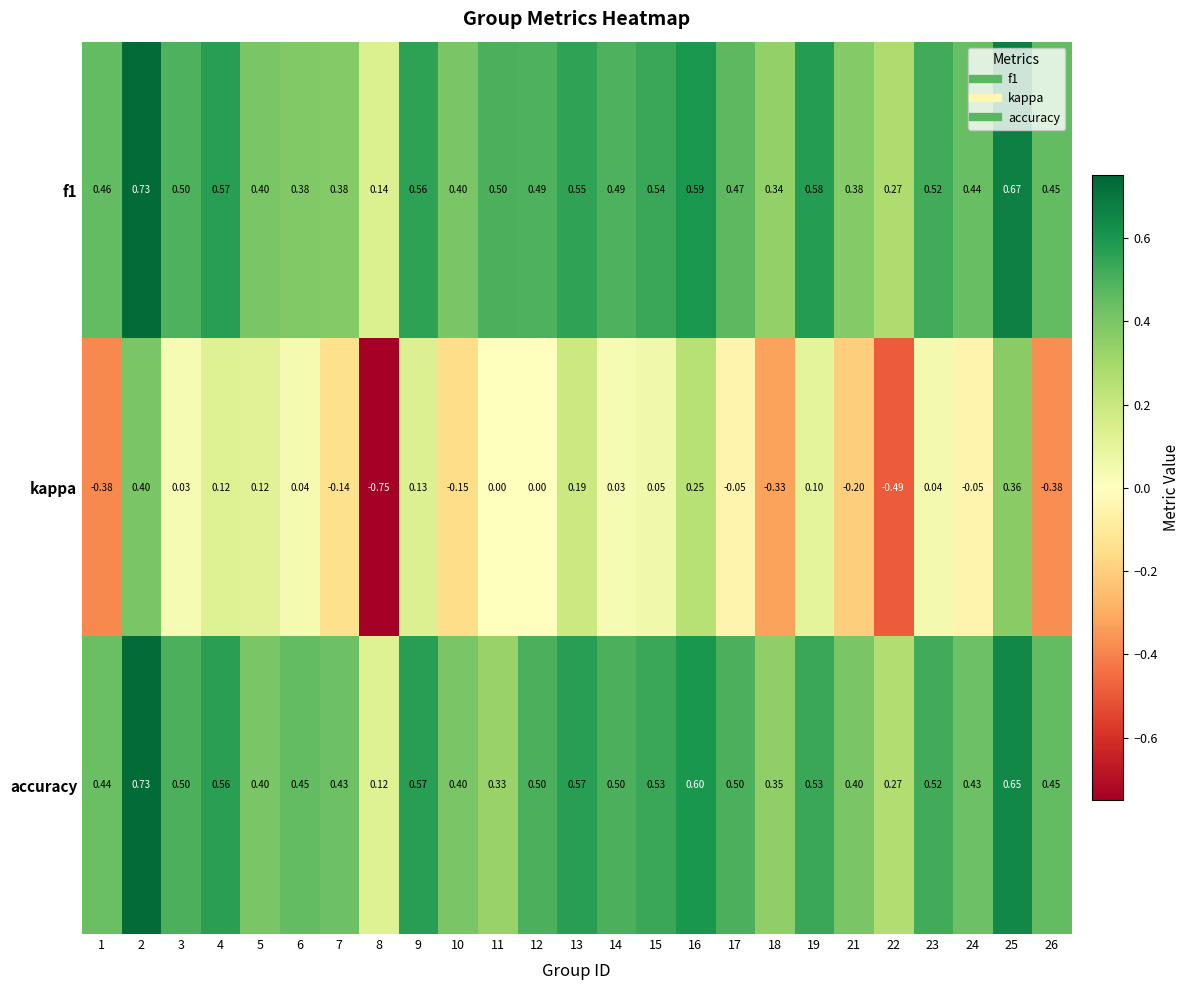

Which series has the widest spread of values?

kappa